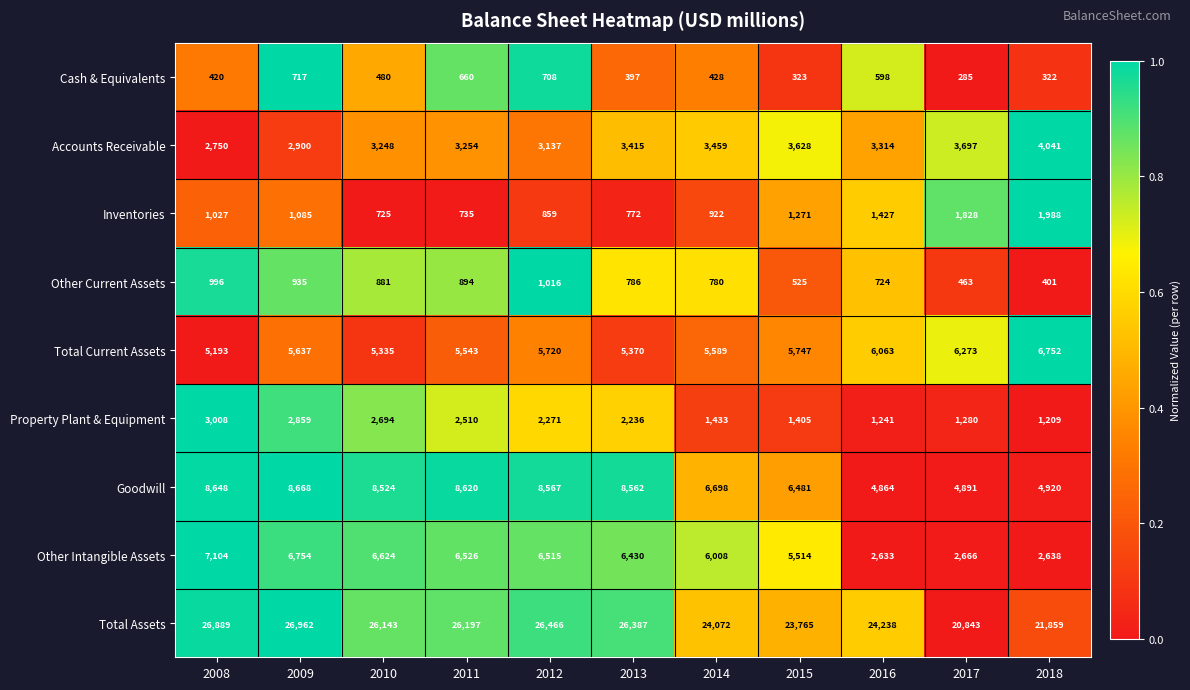

Which series has the largest total across all categories?

Total Assets